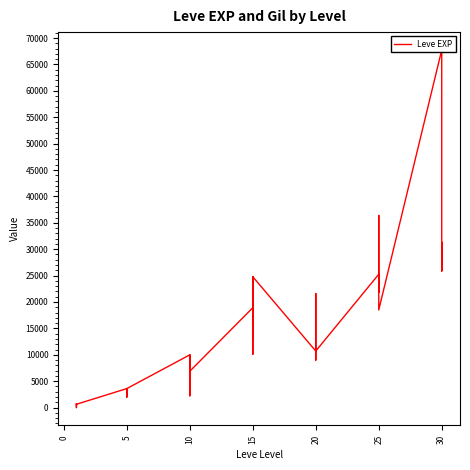

What is the label of the 15th point from the left?

10